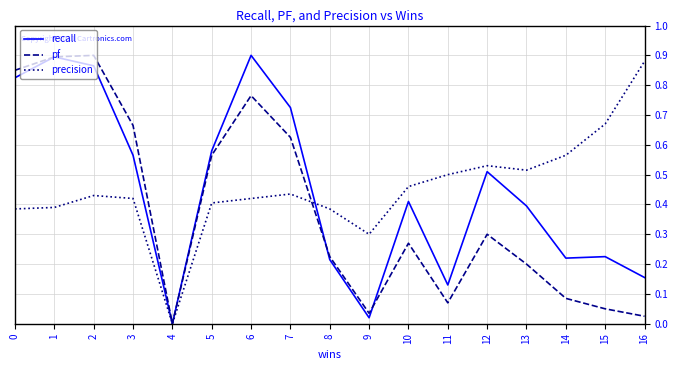

Is it true that precision equals 0.1 at 5?

False